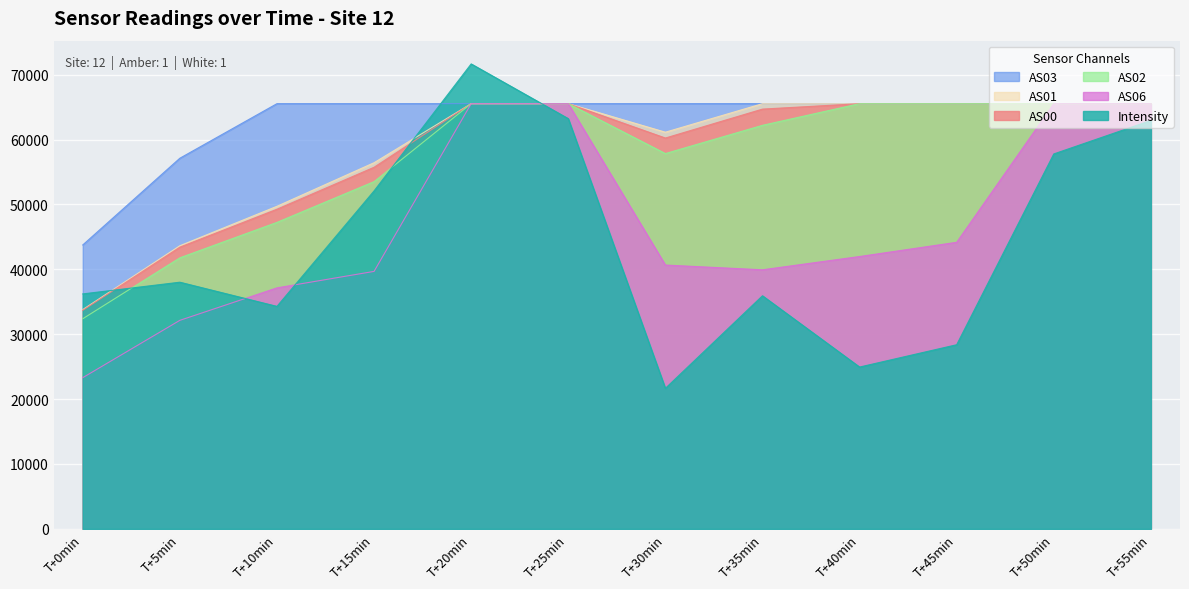

What is the difference between the maximum and minimum values in the AS03 series?

21777.0